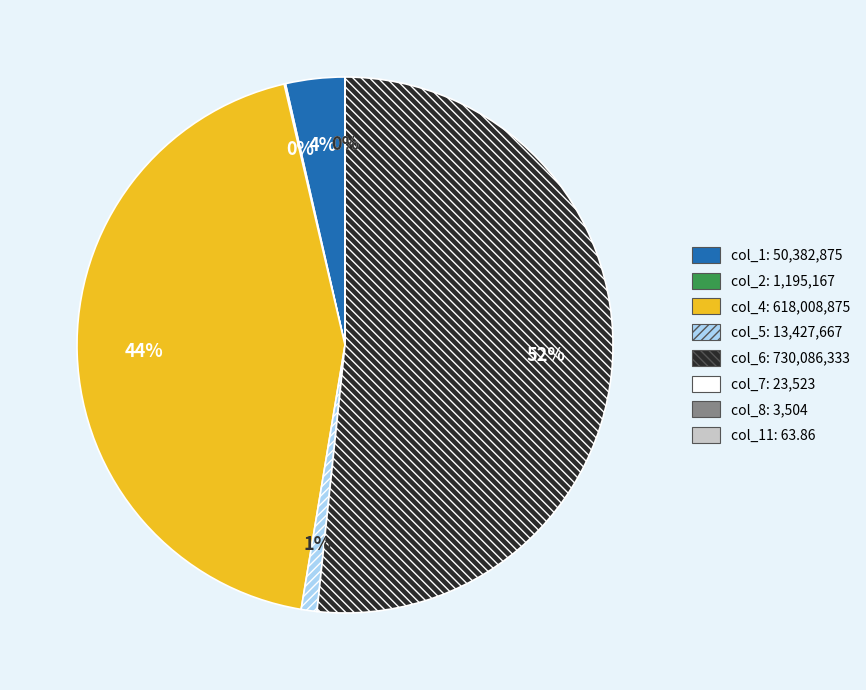

Combined, do col_1 (row 0) and col_7 (row 0) account for over 50%?

No